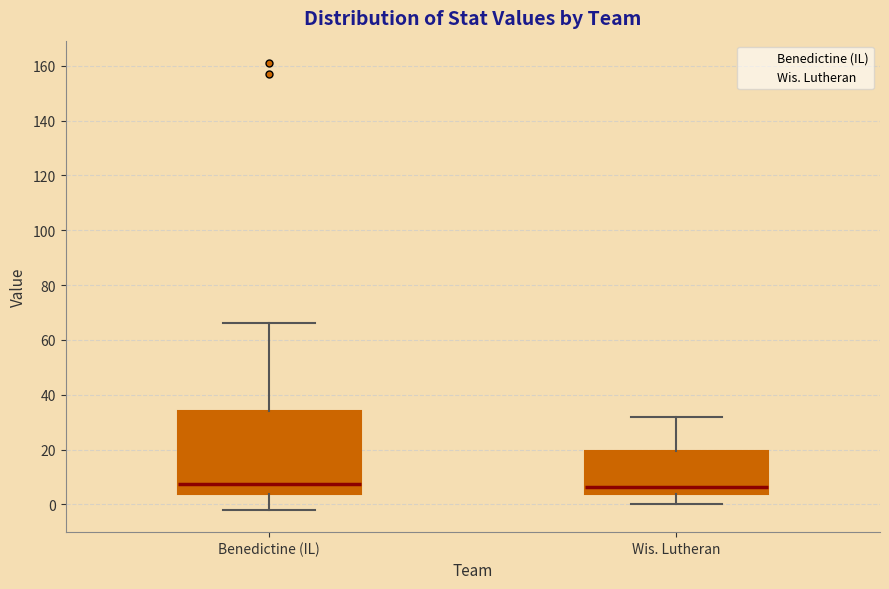

Reading left to right, read every box against the y-axis: the position of its median line, the range the box covers, and the ends of its whiskers. The values are not printed on the chart, so give them approximately, as read against the axis.

Benedictine (IL): median 8, box 4 to 34, whiskers -2 to 66
Wis. Lutheran: median 6, box 4 to 20, whiskers 0 to 32